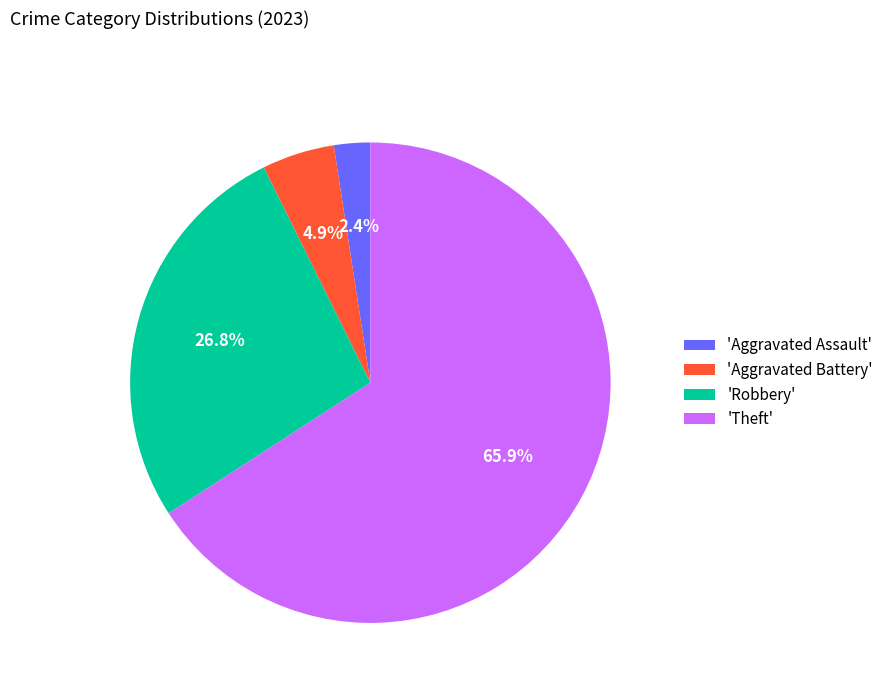

Which has a higher value, 'Aggravated Battery' or 'Aggravated Assault'?

'Aggravated Battery'